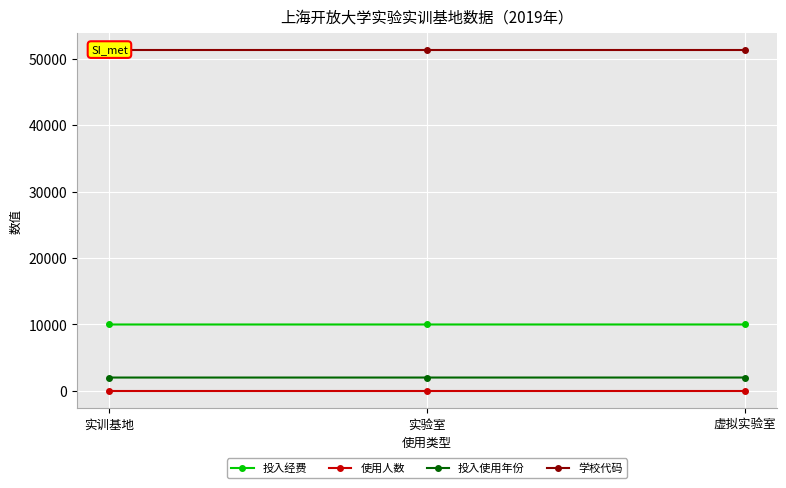

Reading right to left, extract all data points from this chart.

投入经费: 10002	10001	10000
使用人数: 1	1	1
投入使用年份: 2018	2017	2016
学校代码: 51252	51252	51252